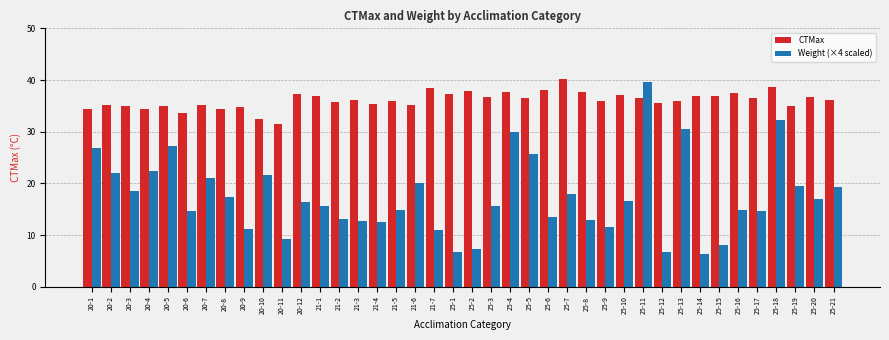

Rank the series at 25-8 from lowest to highest value.

Weight (×4 scaled), CTMax